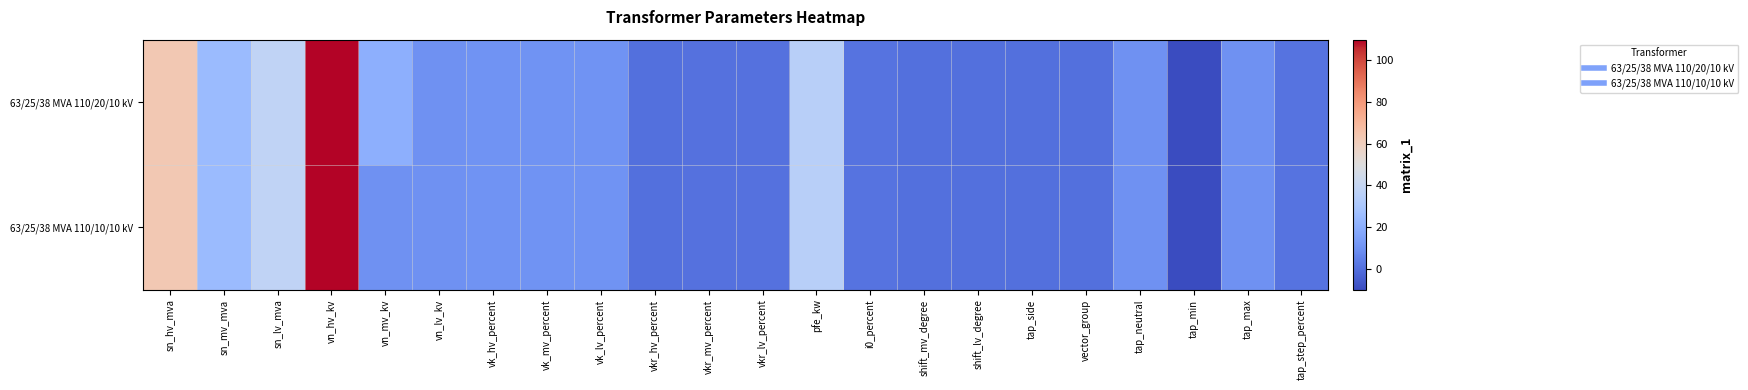

At how many categories does at least one series exceed 23?

5